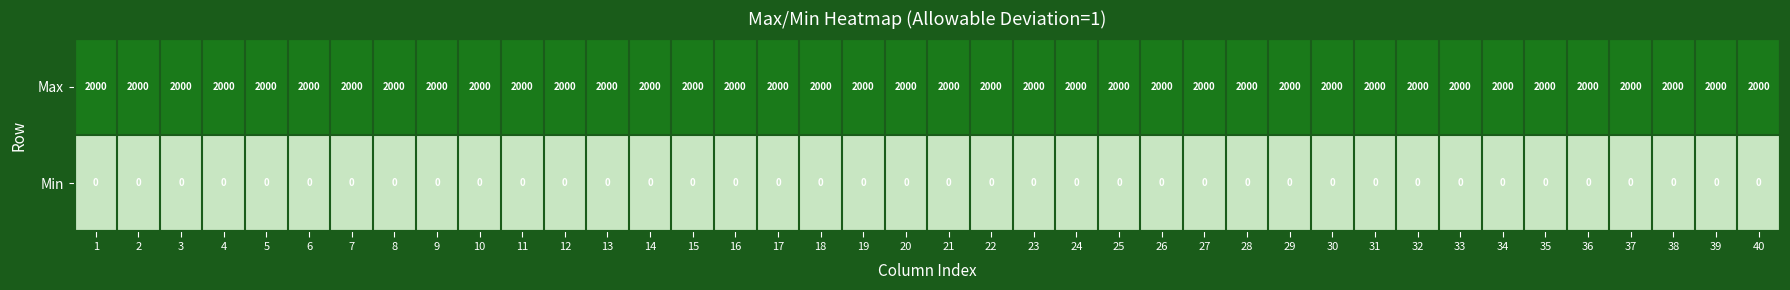

At 16, list the series in order from smallest to largest.

Min, Max